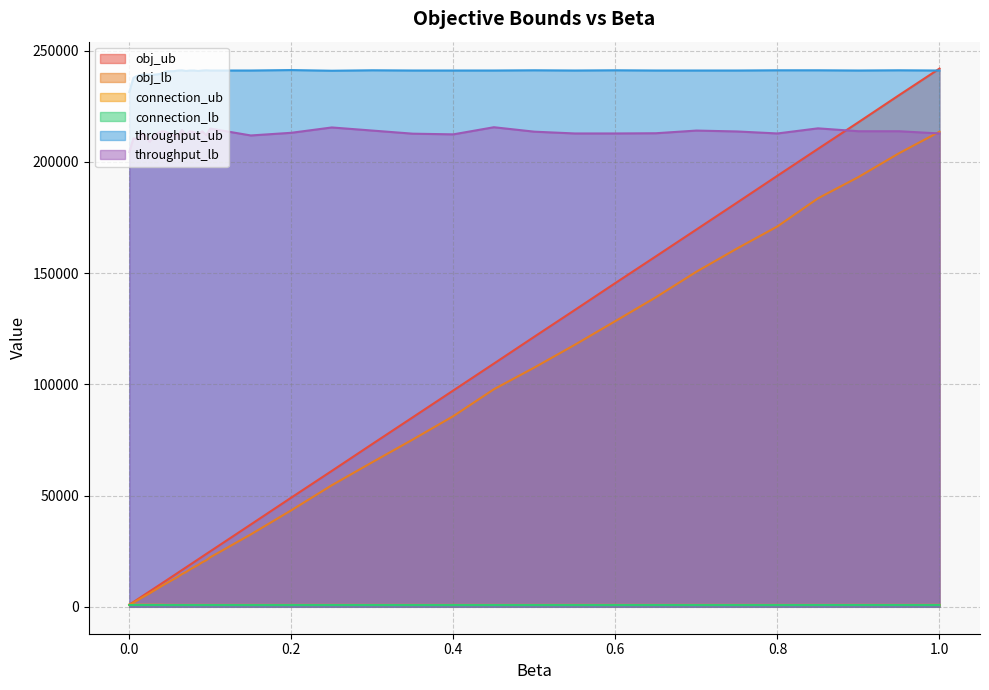

At which category does the chart reach its peak across all series?

1.0